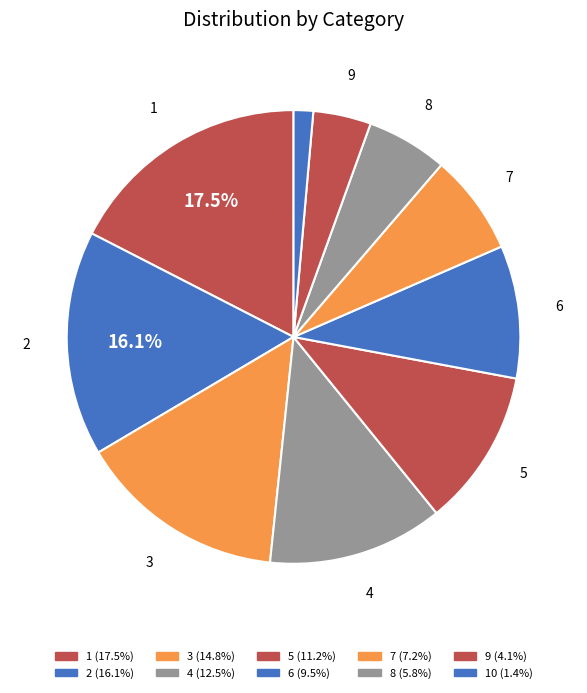

Count the number of slices in the pie.

10